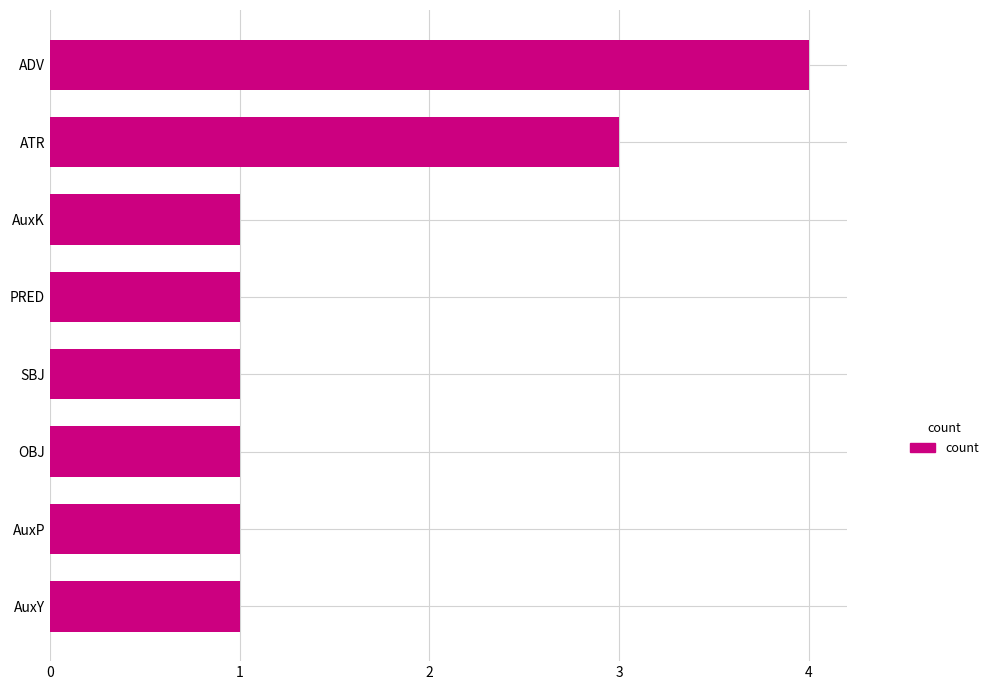

The chart shows a value of 1 at SBJ. True or false?

True